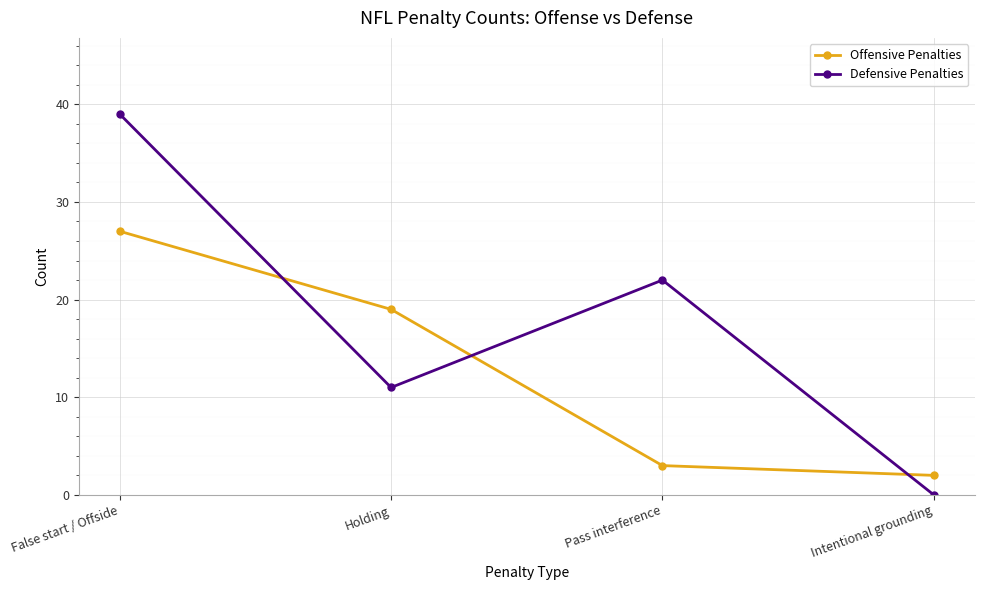

What value does the Offensive Penalties series have at Pass interference, to the nearest 5?

5